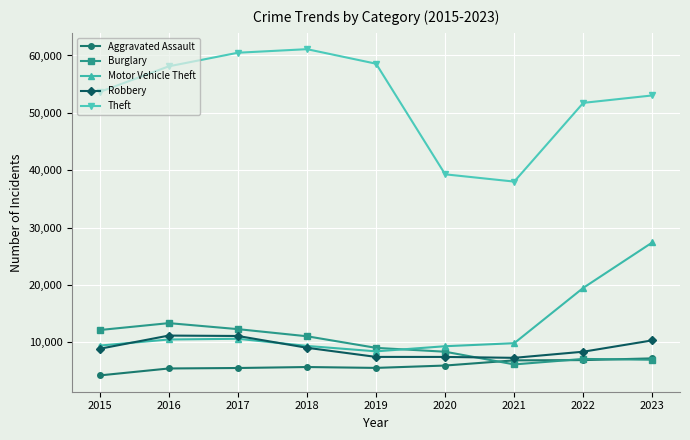

How many intersections are there between Burglary and Motor Vehicle Theft?

1